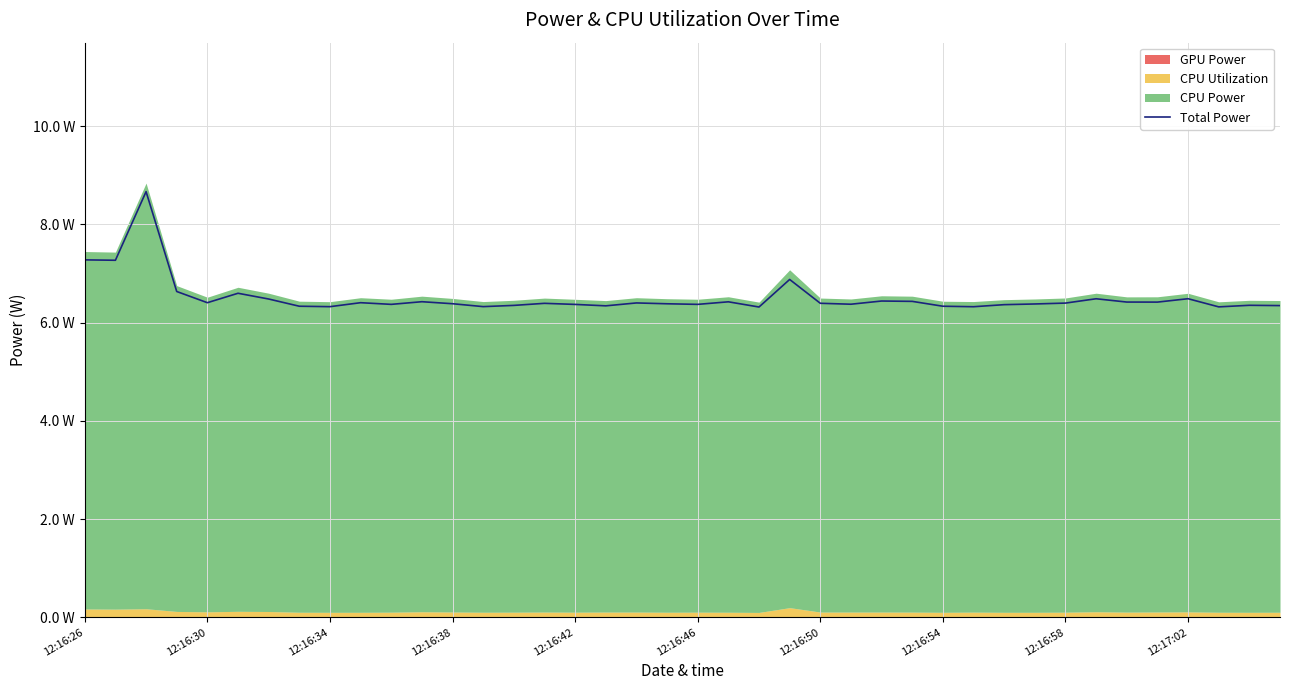

Is it true that the value at 34 is 6.4?

True